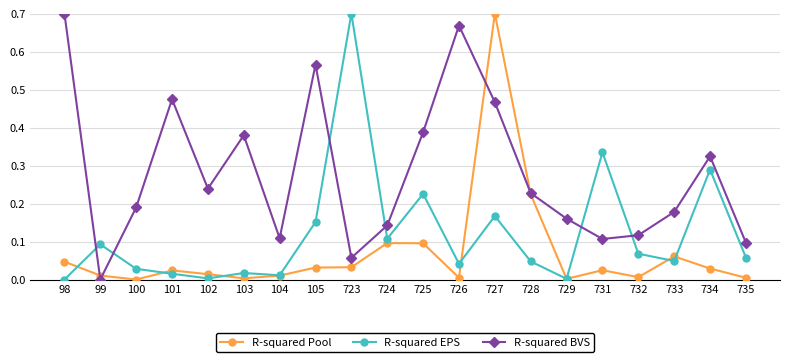

How many positive values does the R-squared BVS series have?

19